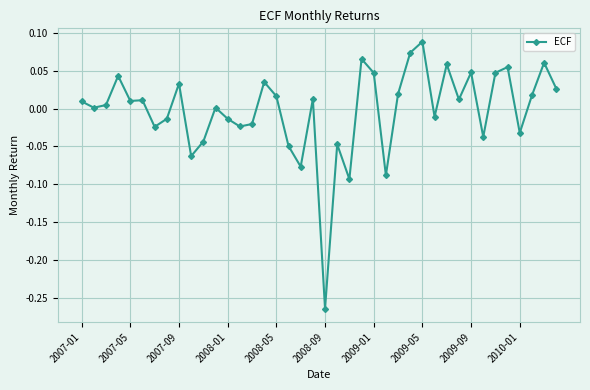

Count the number of data series in this chart.

1